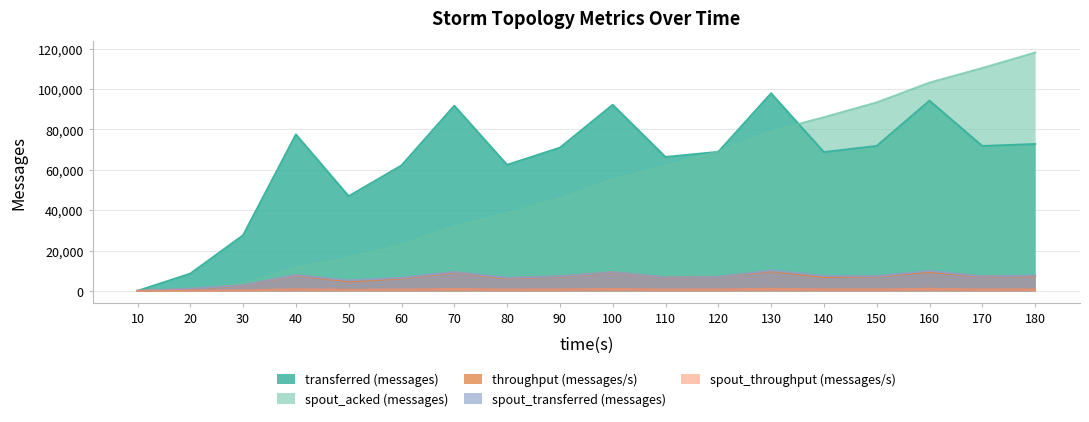

What is the approximate value of spout_throughput (messages/s) at 100, to the nearest 50?

900